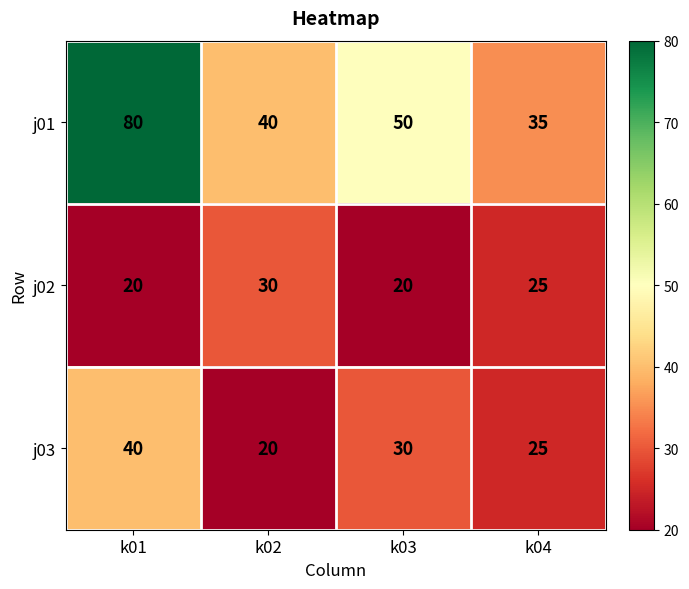

At which label does j01 reach its peak?

k01